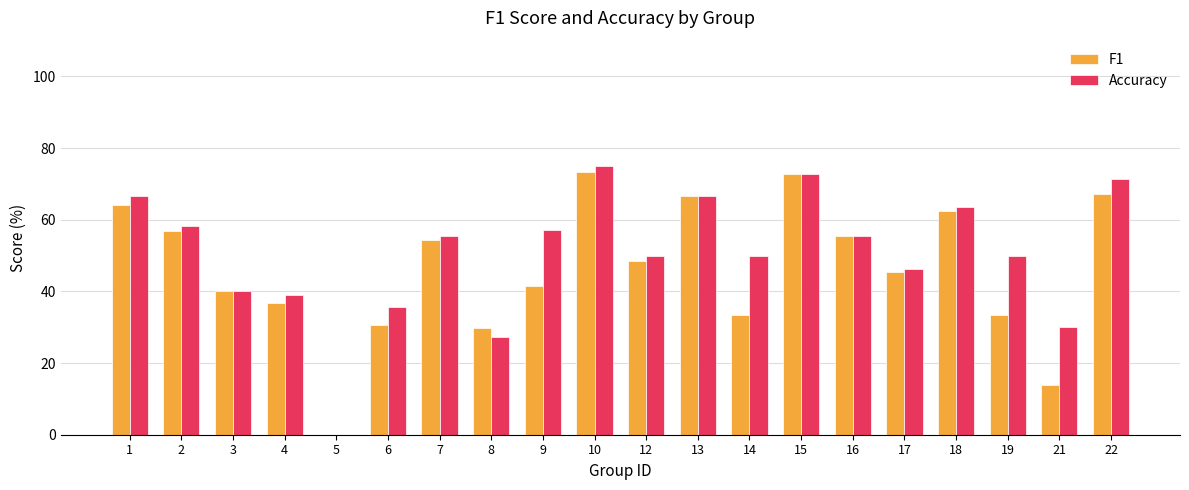

Reading left to right, transcribe all the data shown in this chart.

F1: 64.1	56.9	40.0	36.7	0.0	30.6	54.4	29.7	41.6	73.3	48.6	66.7	33.3	72.7	55.6	45.5	62.4	33.3	13.8	67.1
Accuracy: 66.7	58.3	40.0	39.1	0.0	35.7	55.6	27.3	57.1	75.0	50.0	66.7	50.0	72.7	55.6	46.2	63.6	50.0	30.0	71.4